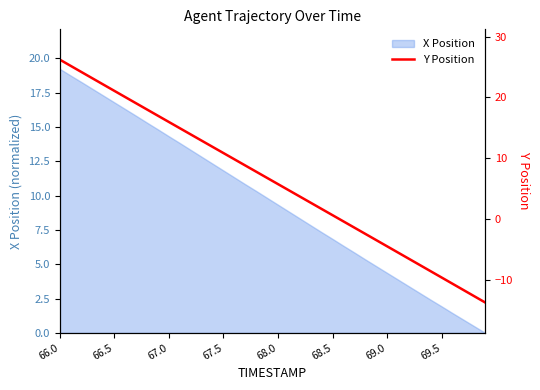

True or false: X Position has a value of 3.5 at 69.5.

False